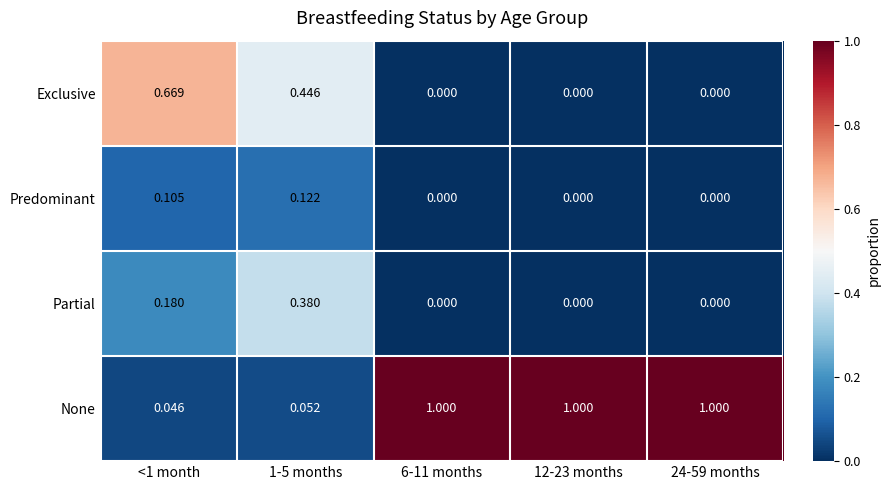

Which series has the largest total across all categories?

None